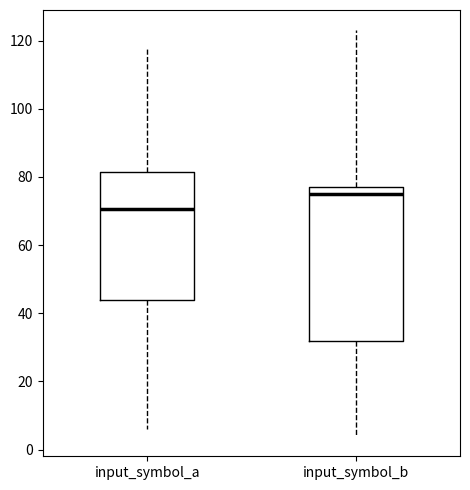

Where is the upper edge of the box for input_symbol_a on the y-axis? The values are not printed on the chart, so give them approximately, as read against the axis.

82